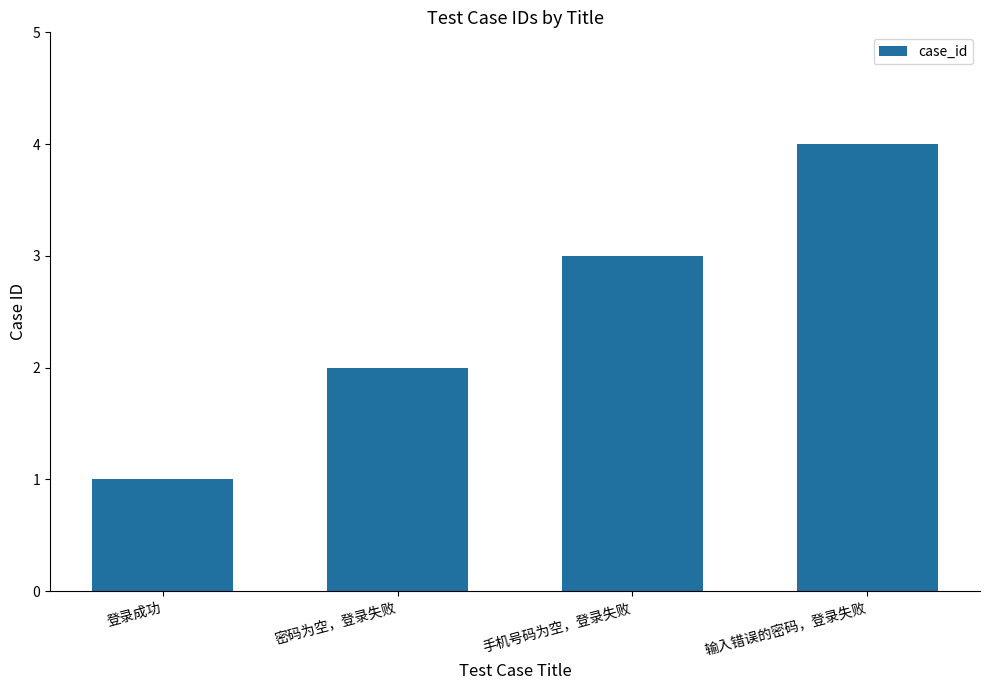

What is the approximate value at 密码为空，登录失败?

2